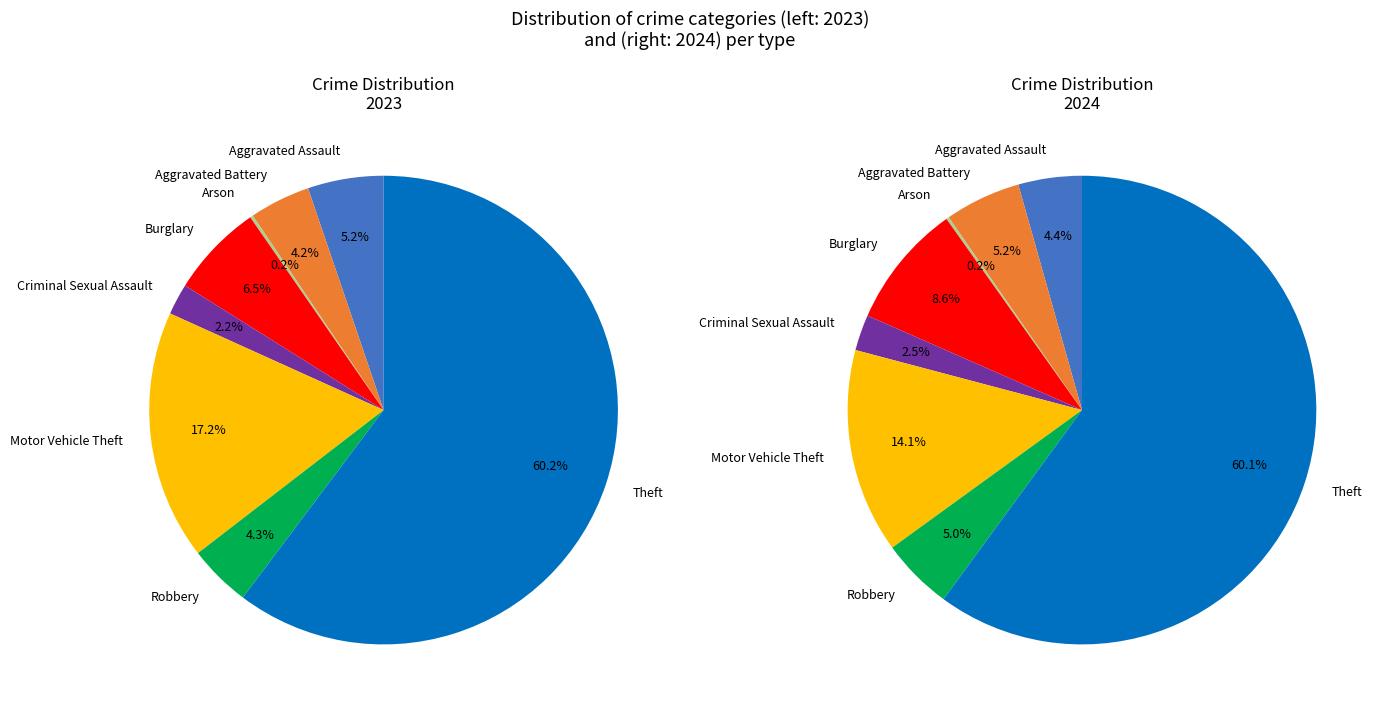

Is it true that 6 is 5% of the pie?

True